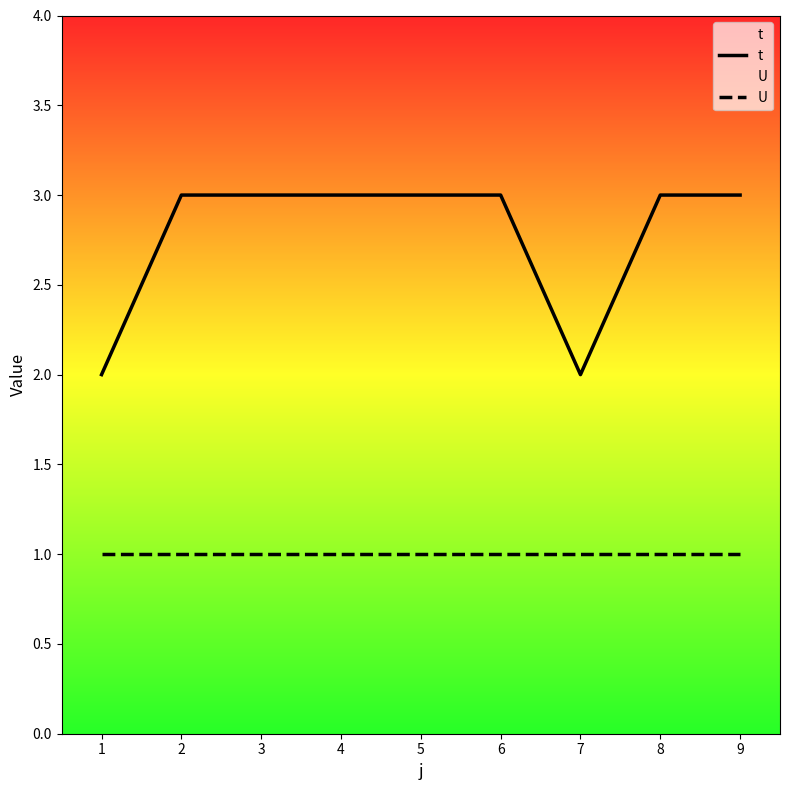

At how many categories does at least one series exceed 1?

9